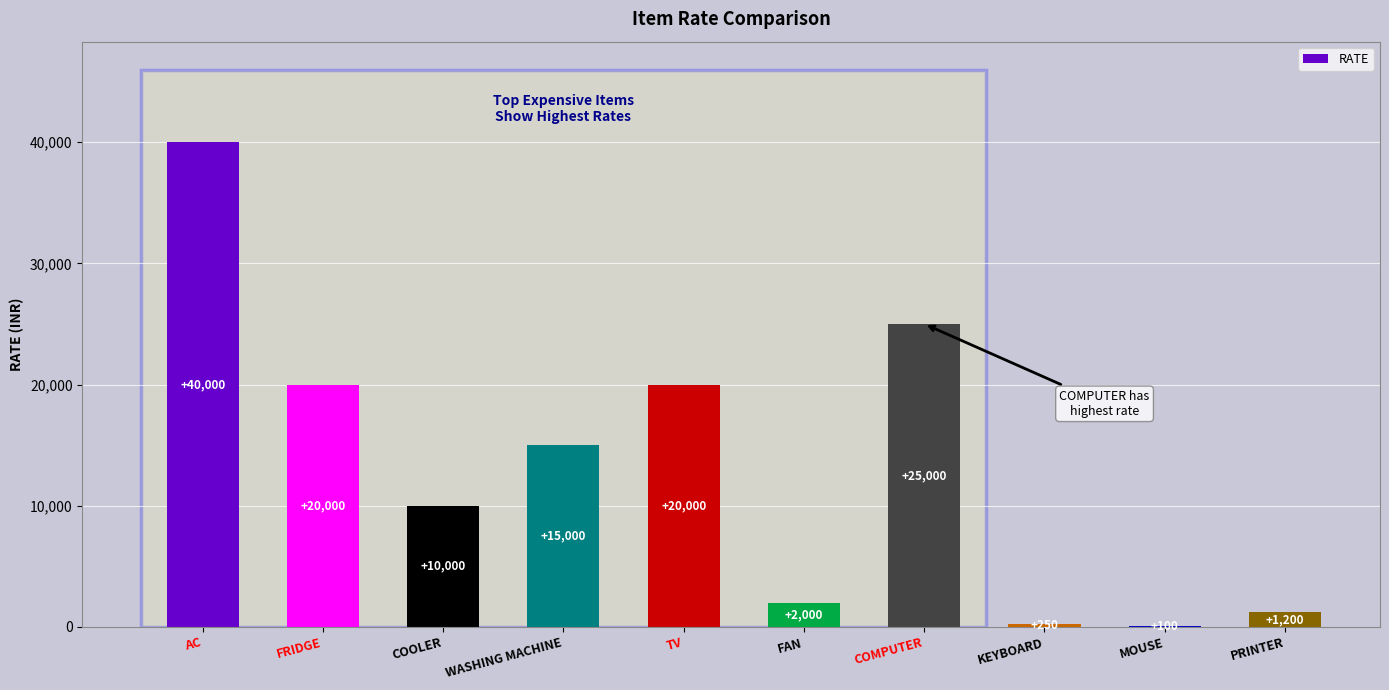

What is the maximum value shown in the chart?

40000